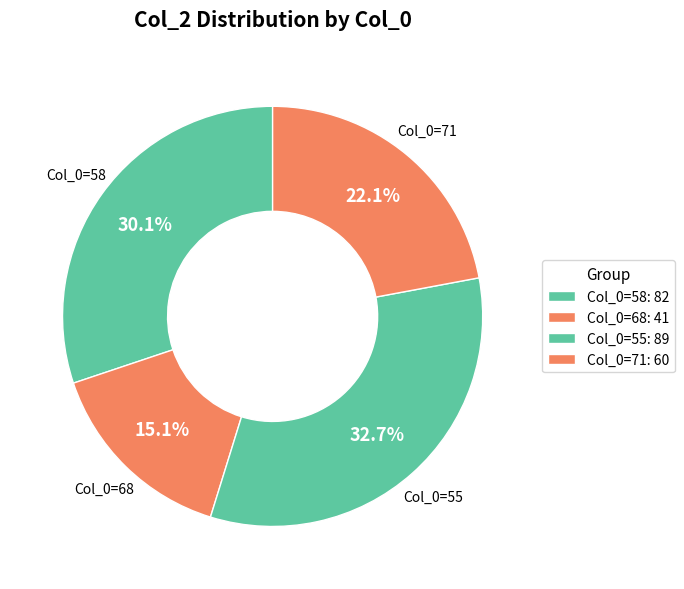

Rank the categories by value from highest to lowest.

Col_0=55, Col_0=58, Col_0=71, Col_0=68